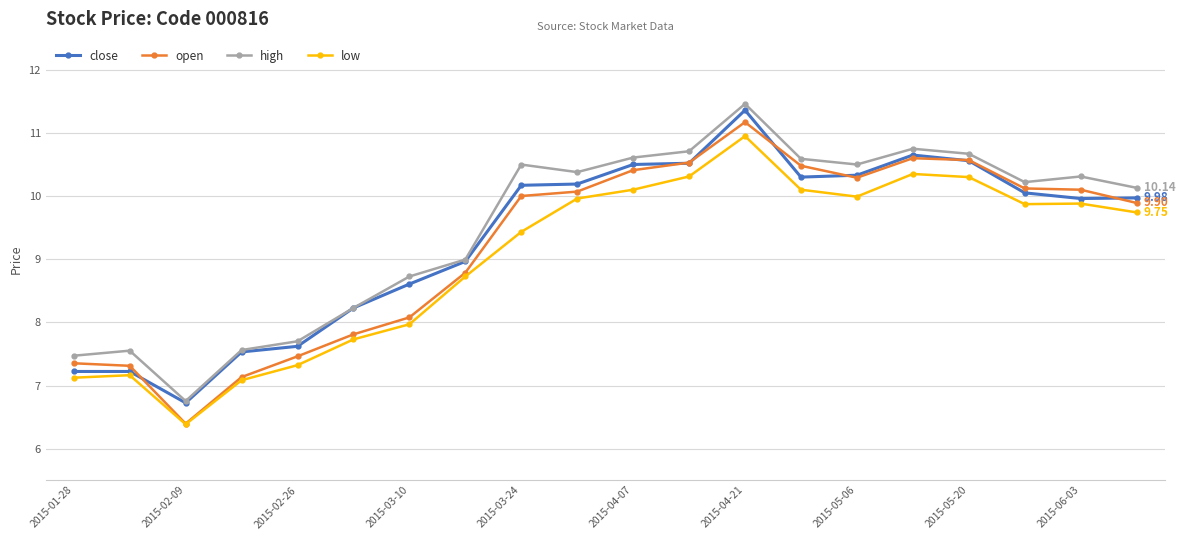

True or false: open has more than 1 interior local peaks.

True